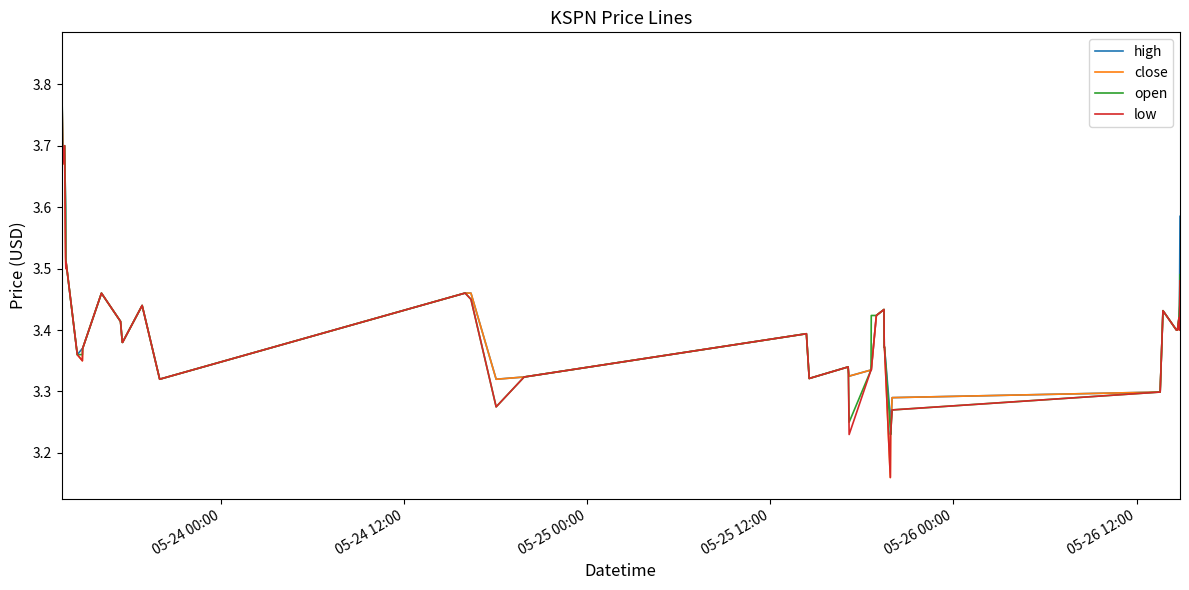

Rank the series by their average value, from highest to lowest.

high, open, close, low